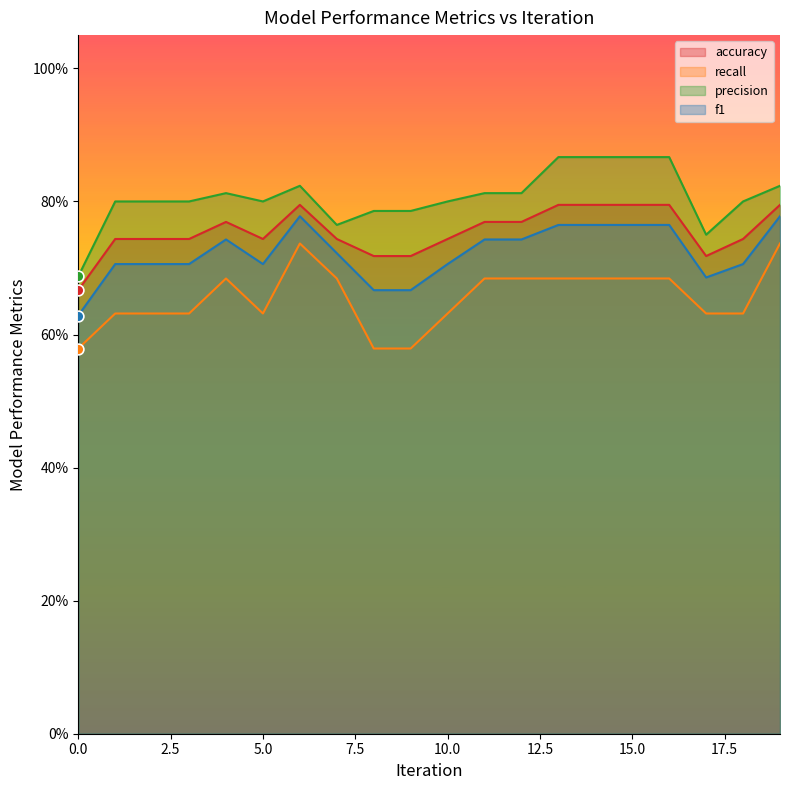

Which series reaches the maximum Y coordinate?

precision